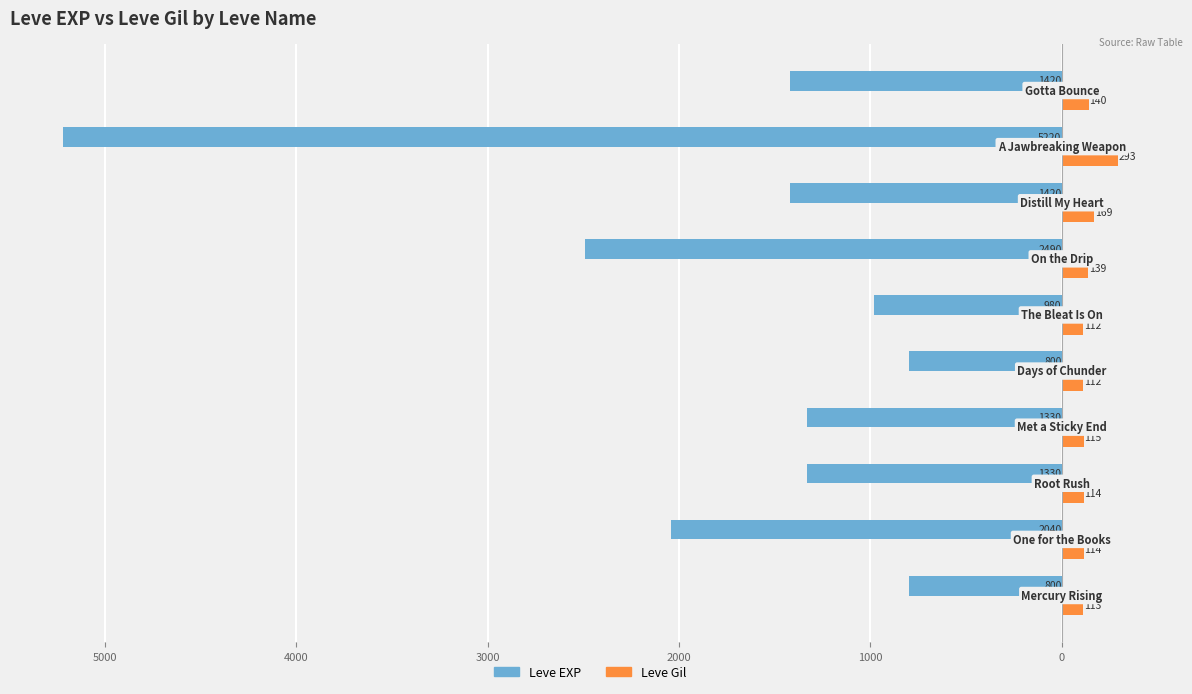

What are all the series names shown in the legend?

Leve EXP, Leve Gil